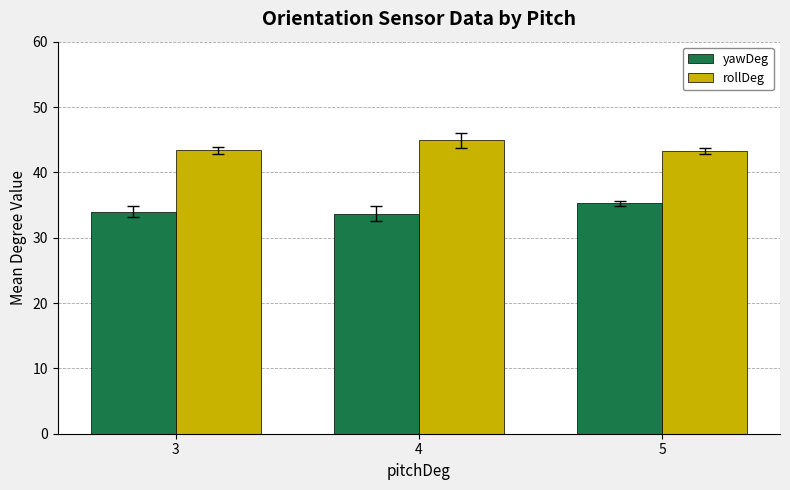

Read the yawDeg value at 4.

33.7